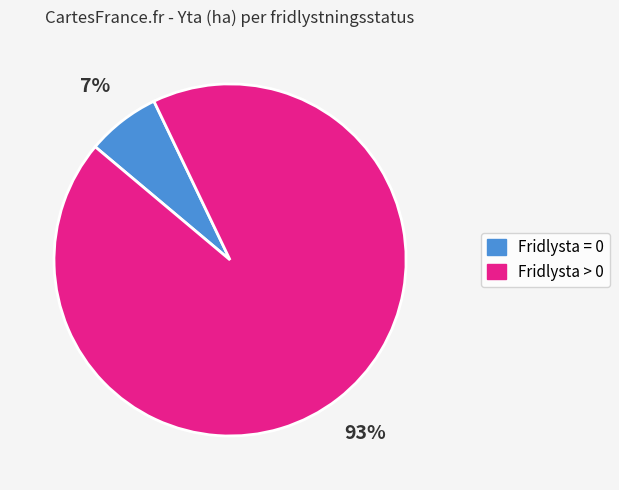

To the nearest percent, what is the average slice percentage?

50%